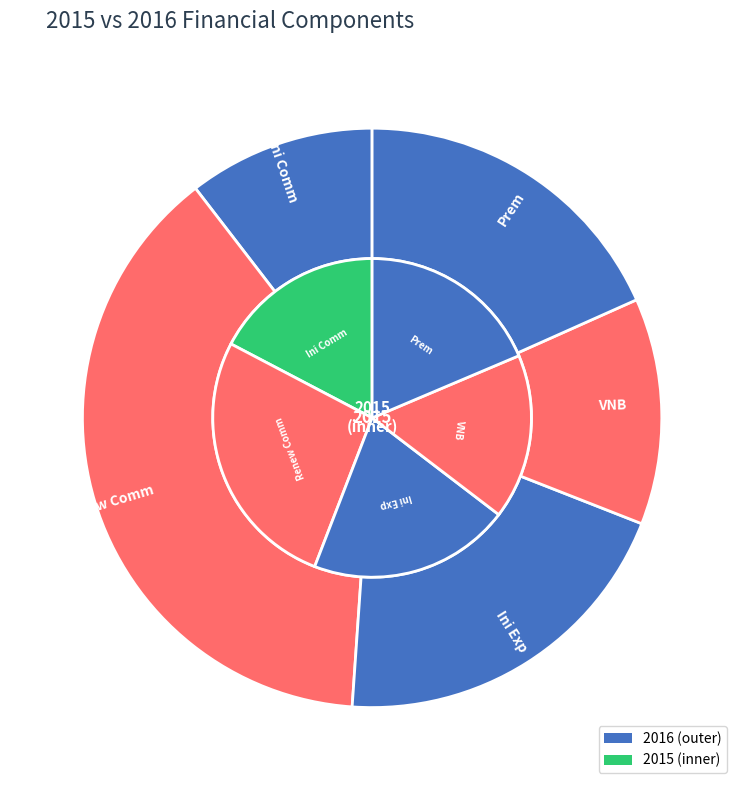

To the nearest percent, what is the difference between the largest and smallest slice percentages?

28%